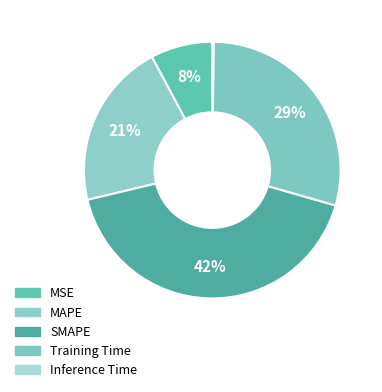

How many slices are in this pie chart?

5